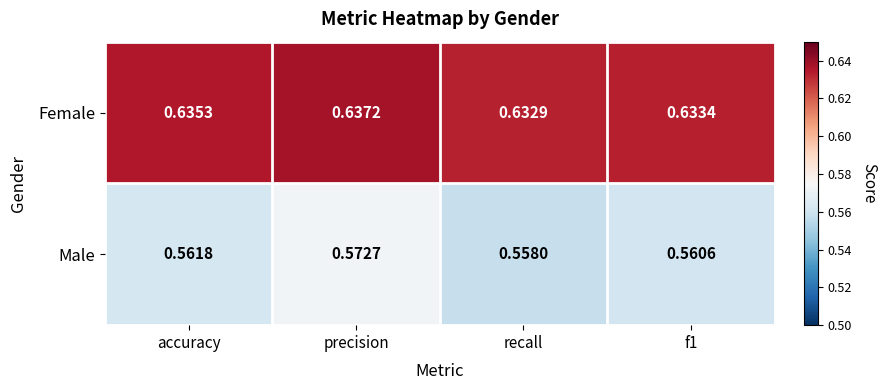

List the series in order of their peak value, lowest first.

Male, Female